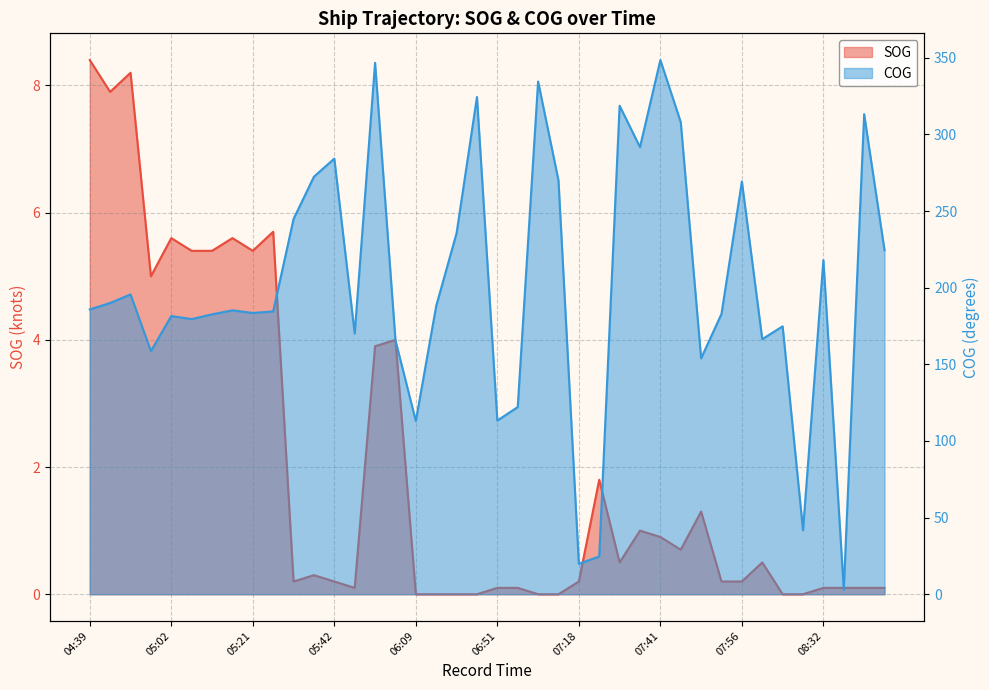

Rank the categories by SOG value from highest to lowest.

04:39, 04:50, 04:45, 05:25, 05:02, 05:17, 05:06, 05:13, 05:21, 04:54, 06:03, 06:01, 07:21, 07:50, 07:33, 07:41, 07:44, 07:31, 08:11, 05:38, 05:31, 05:42, 07:18, 07:54, 07:56, 05:56, 06:51, 07:02, 08:32, 08:34, 08:40, 08:46, 06:09, 06:11, 06:34, 06:43, 07:04, 07:14, 08:15, 08:23